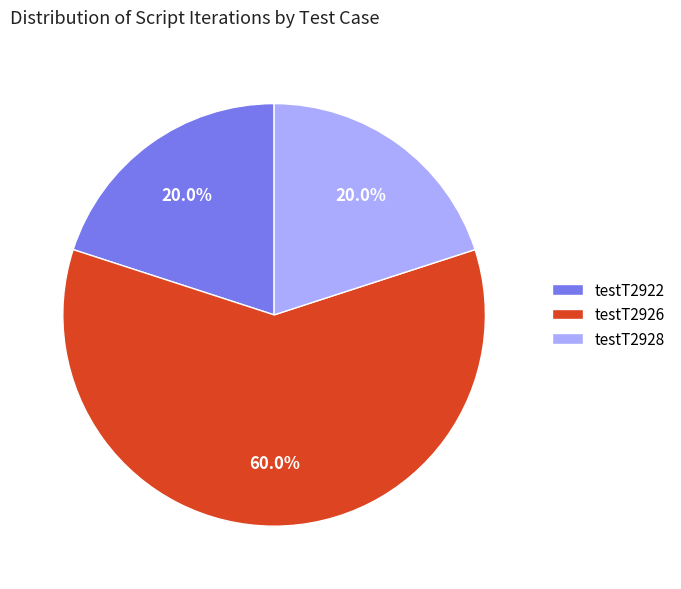

Is the sum of testT2922 and testT2928 greater than half?

No